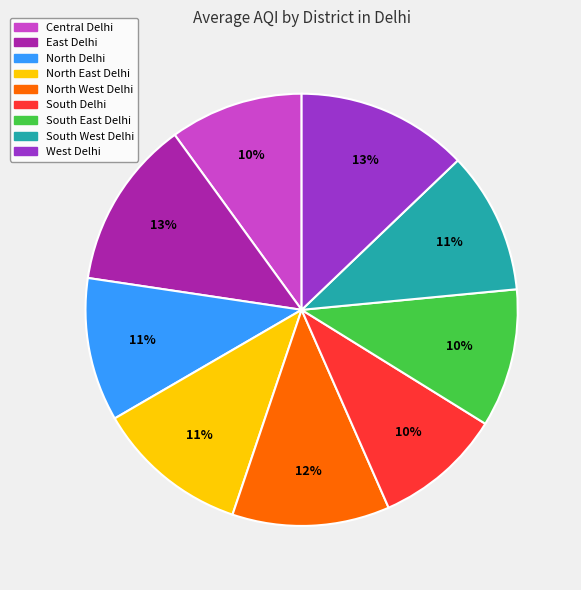

To the nearest percent, what is the difference between the largest and smallest slice percentages?

3%